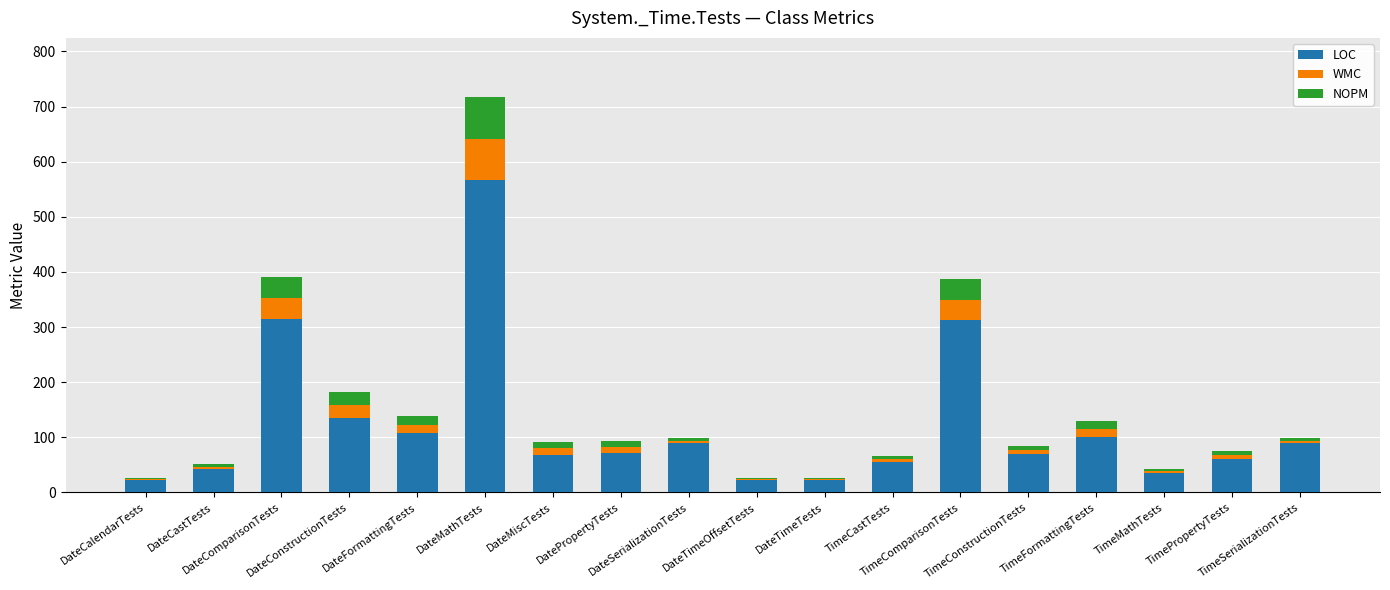

What is the difference between the LOC values at DateMathTests and DatePropertyTests?

495